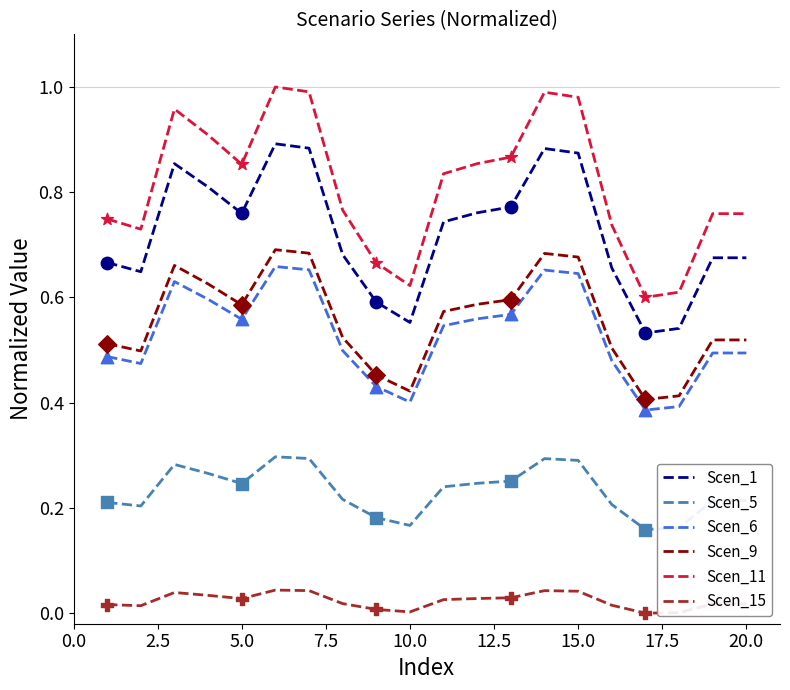

At how many categories does at least one series exceed 0?

20